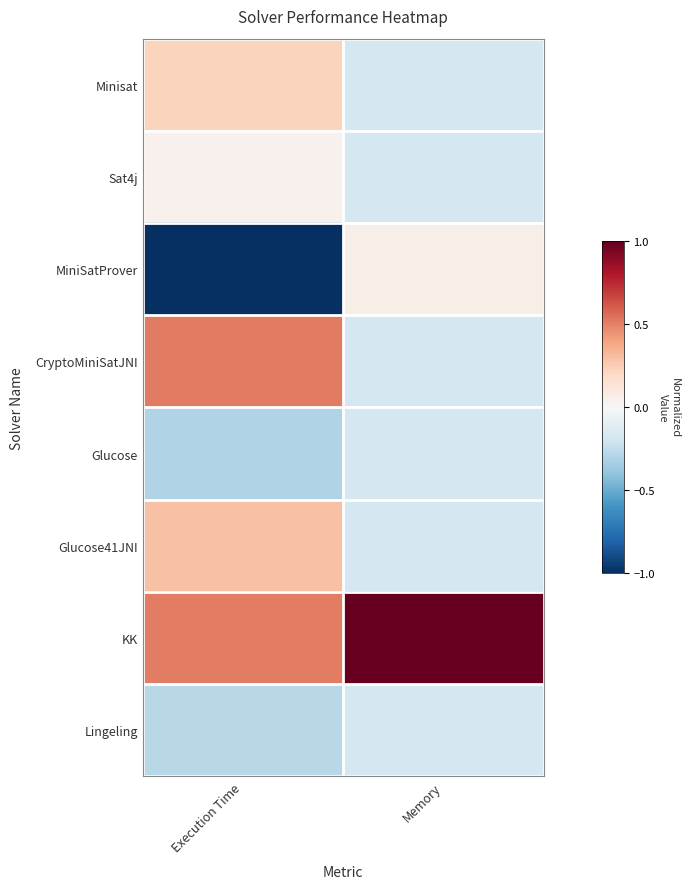

At which category is the sum across all series the highest?

Execution Time